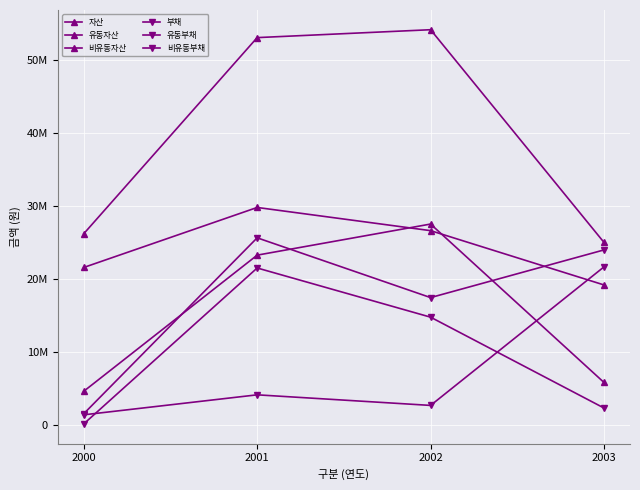

True or false: 비유동부채 and 유동부채 cross at least once.

True